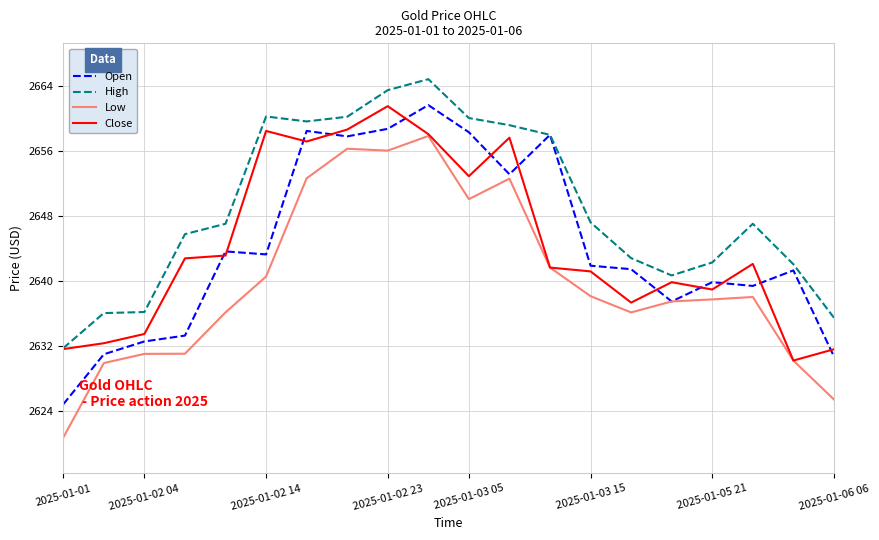

What is the maximum value for Open?

2661.6